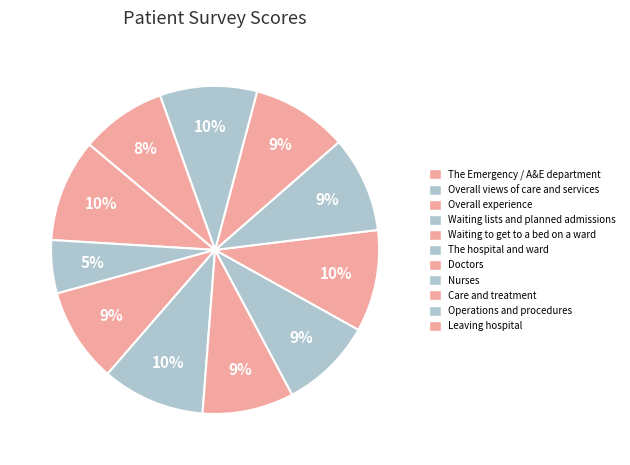

Rank the categories by value from lowest to highest.

Overall views of care and services, Leaving hospital, Waiting to get to a bed on a ward, The hospital and ward, Overall experience, Nurses, Care and treatment, Operations and procedures, Doctors, The Emergency / A&E department, Waiting lists and planned admissions